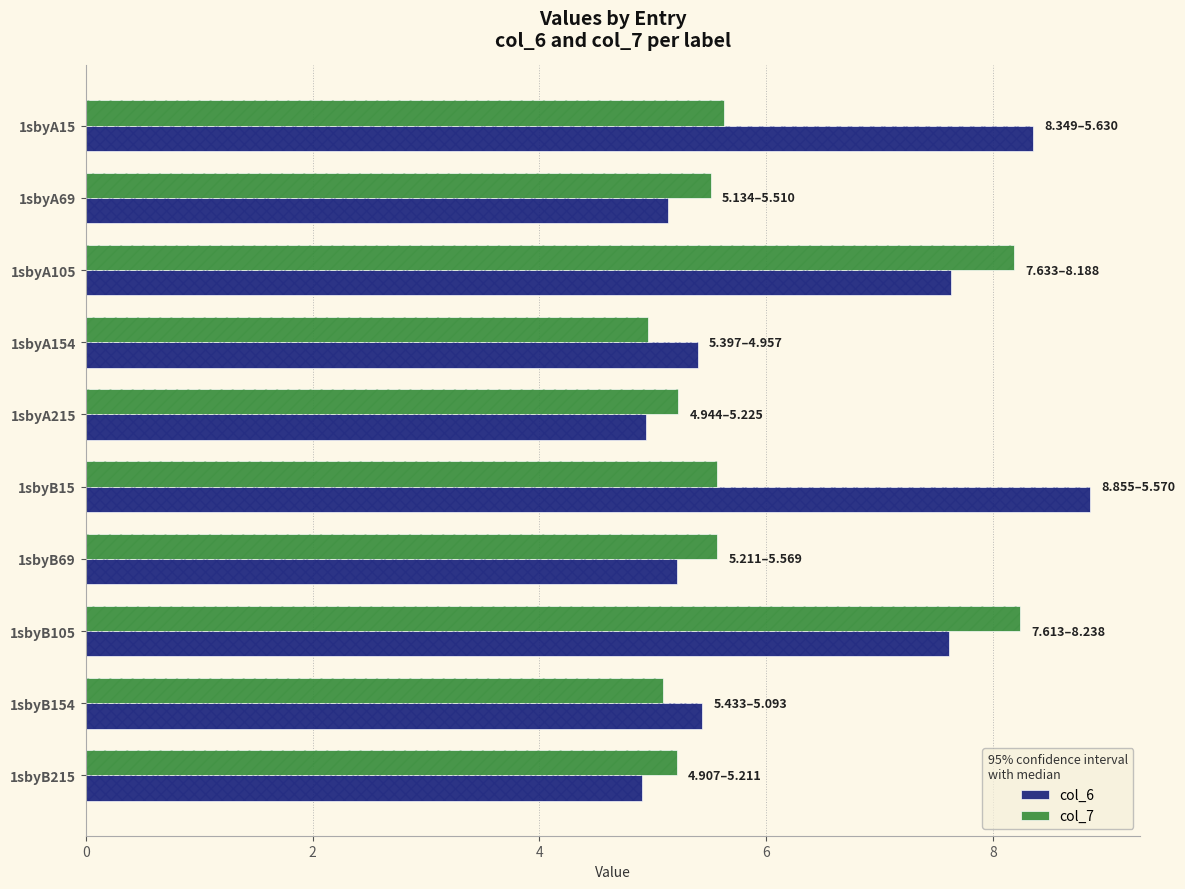

Which series has the largest range (max minus min)?

col_6